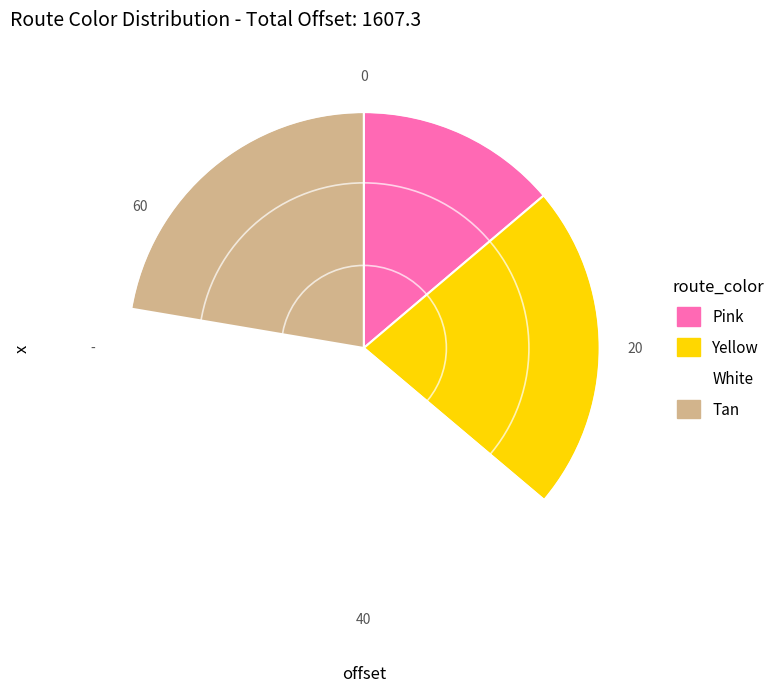

The Yellow slice represents 22% of the pie. True or false?

True